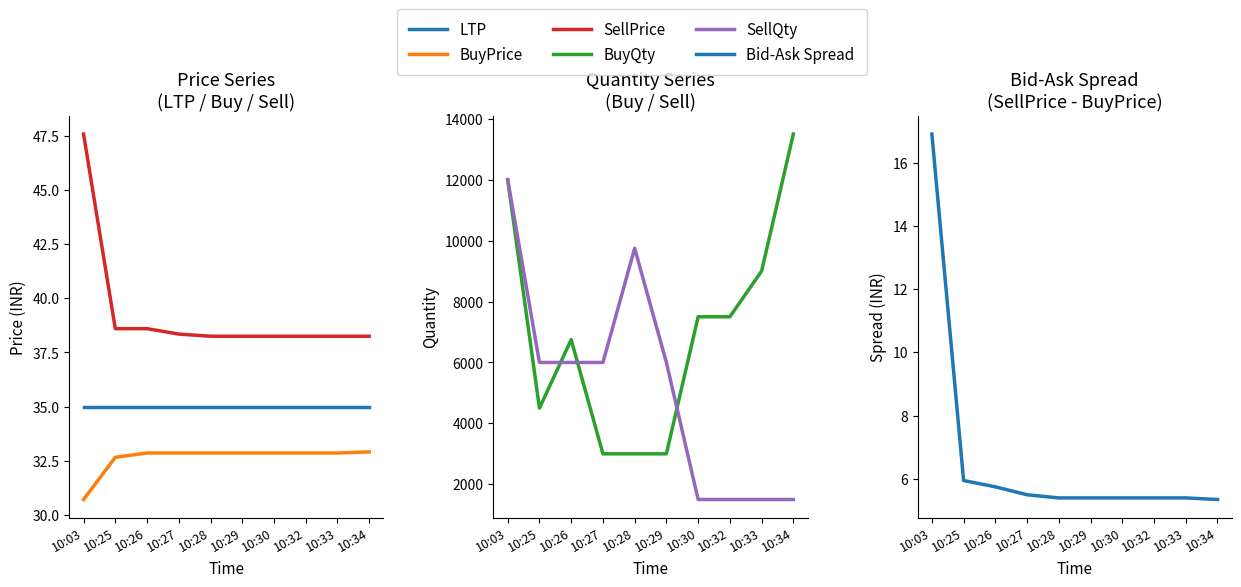

Which category has the lowest value across all series?

10:34